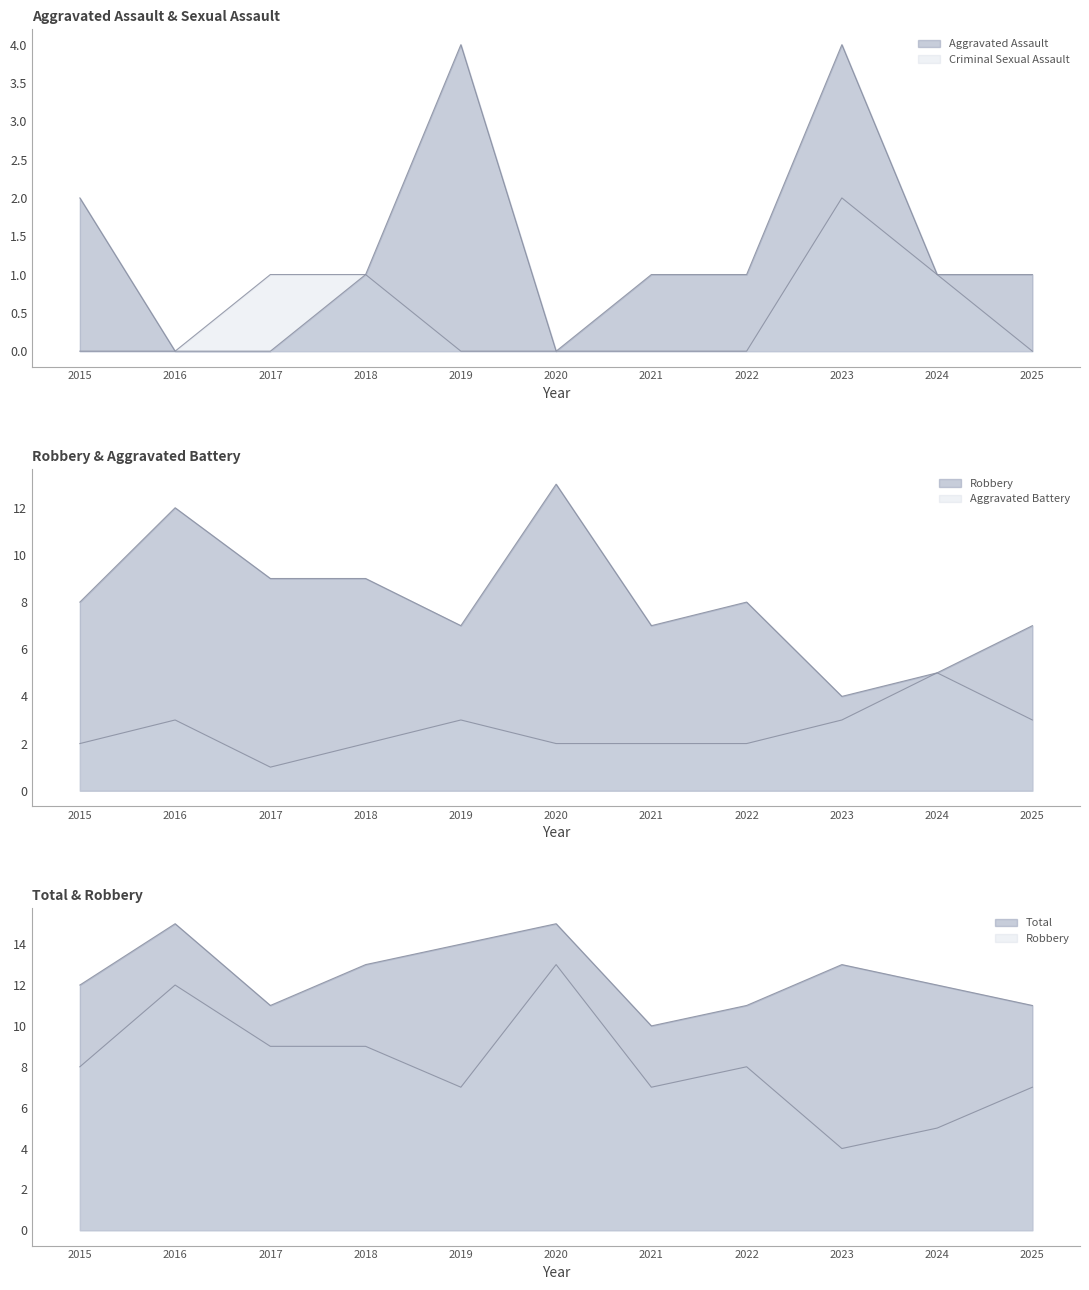

Reading left to right, list all the values displayed in this chart.

Aggravated Assault: 2015=2	2016=0	2017=0	2018=1	2019=4	2020=0	2021=1	2022=1	2023=4	2024=1	2025=1
Aggravated Battery: 2015=2	2016=3	2017=1	2018=2	2019=3	2020=2	2021=2	2022=2	2023=3	2024=5	2025=3
Criminal Sexual Assault: 2015=0	2016=0	2017=1	2018=1	2019=0	2020=0	2021=0	2022=0	2023=2	2024=1	2025=0
Robbery: 2015=8	2016=12	2017=9	2018=9	2019=7	2020=13	2021=7	2022=8	2023=4	2024=5	2025=7
Total: 2015=12	2016=15	2017=11	2018=13	2019=14	2020=15	2021=10	2022=11	2023=13	2024=12	2025=11